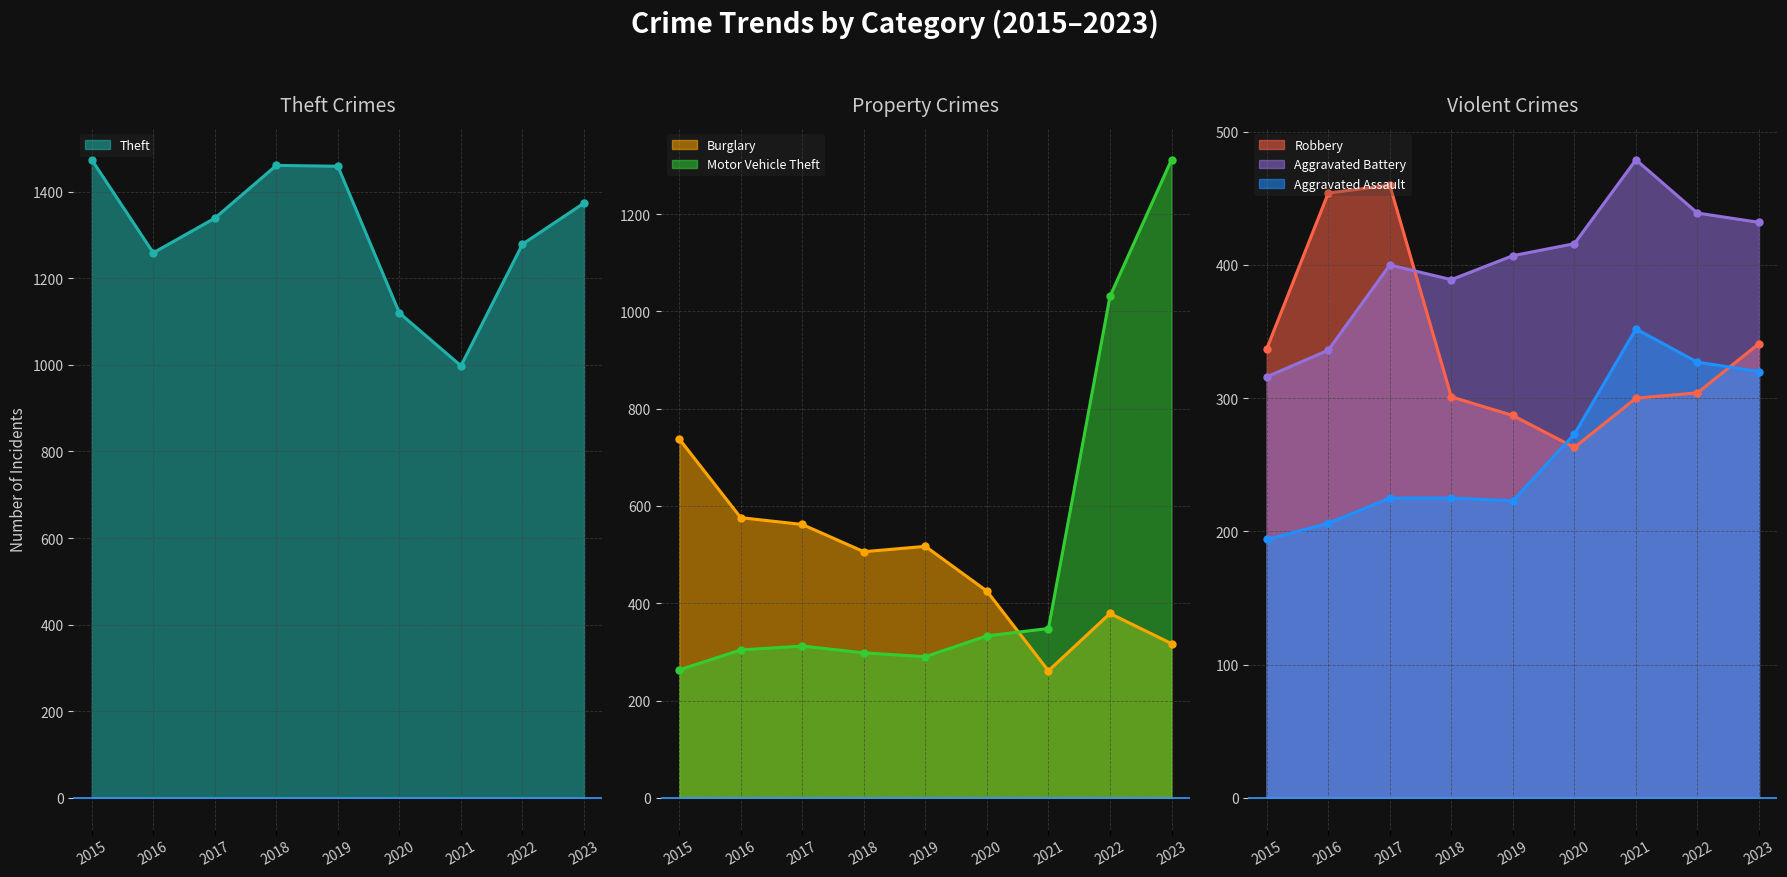

Reading left to right, transcribe all the data shown in this chart.

Theft: 1474	1259	1339	1461	1459	1120	998	1279	1374
Burglary: 738	576	562	506	517	425	261	379	317
Motor Vehicle Theft: 263	304	312	298	290	333	348	1031	1312
Robbery: 337	454	460	301	287	263	300	304	341
Aggravated Battery: 316	336	400	389	407	416	479	439	432
Aggravated Assault: 194	206	225	225	223	273	352	327	320